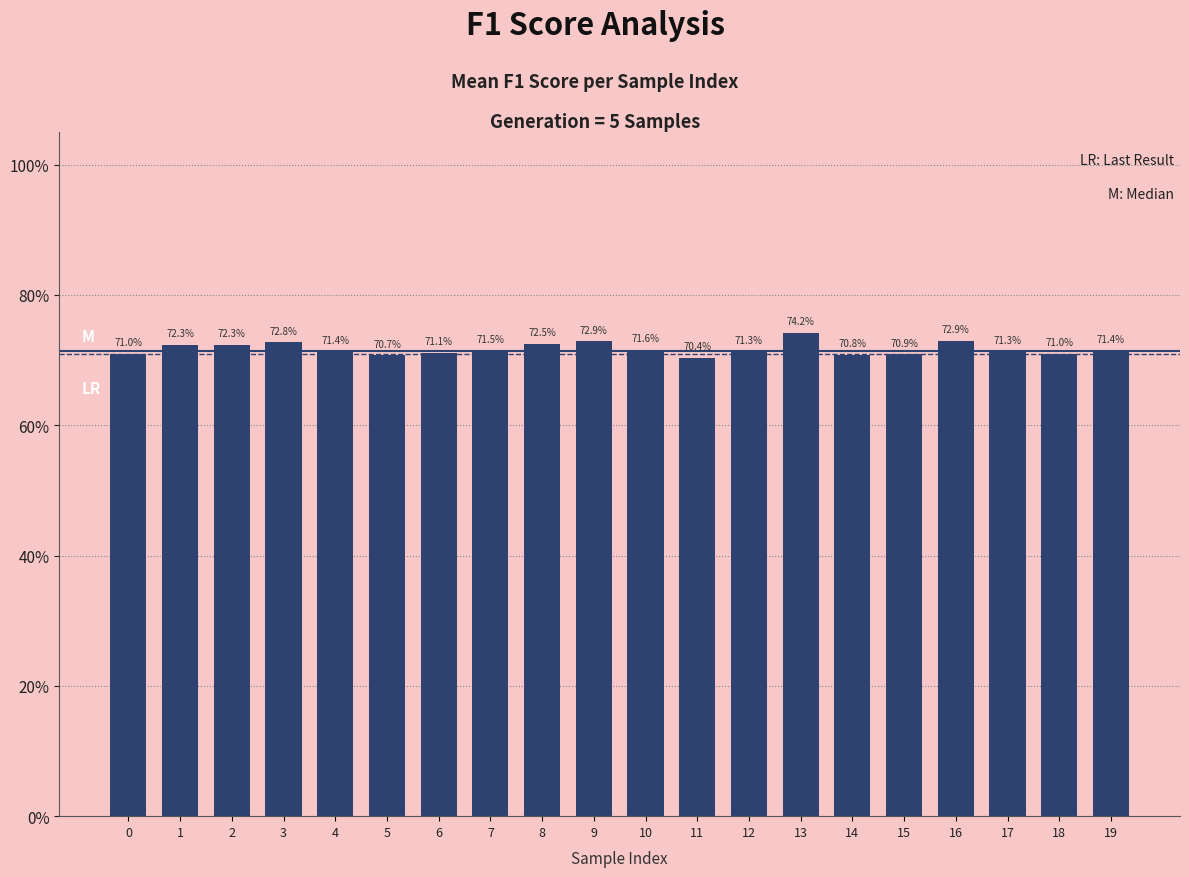

Rank the categories by value from lowest to highest.

11, 5, 14, 15, 18, 0, 6, 17, 12, 4, 19, 7, 10, 1, 2, 8, 3, 9, 16, 13